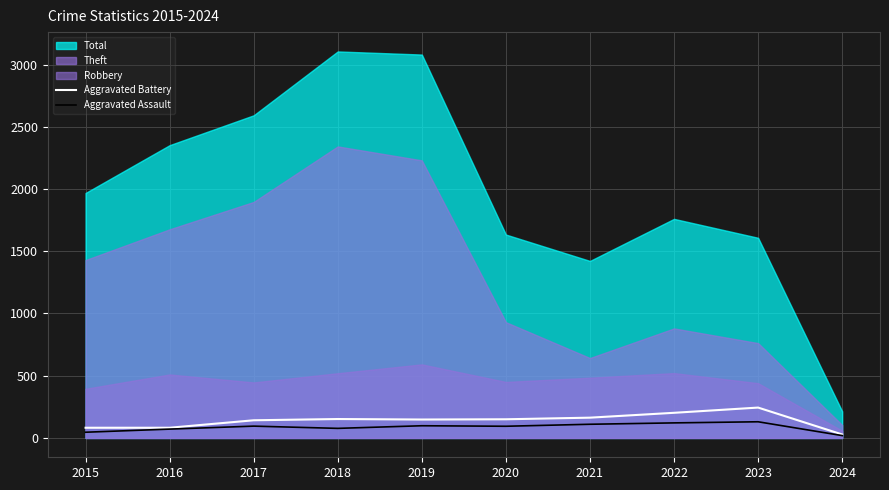

In Aggravated Assault, how many points are lower than both neighbors (excluding endpoints)?

2